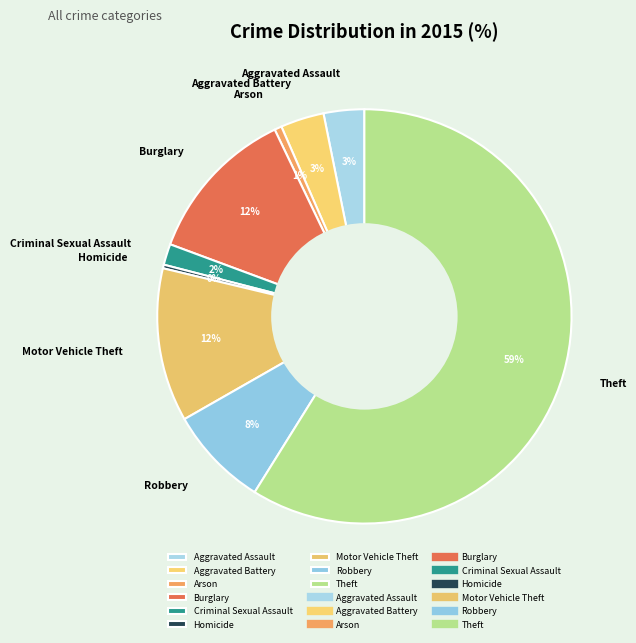

To the nearest percent, what is the average slice percentage?

11%